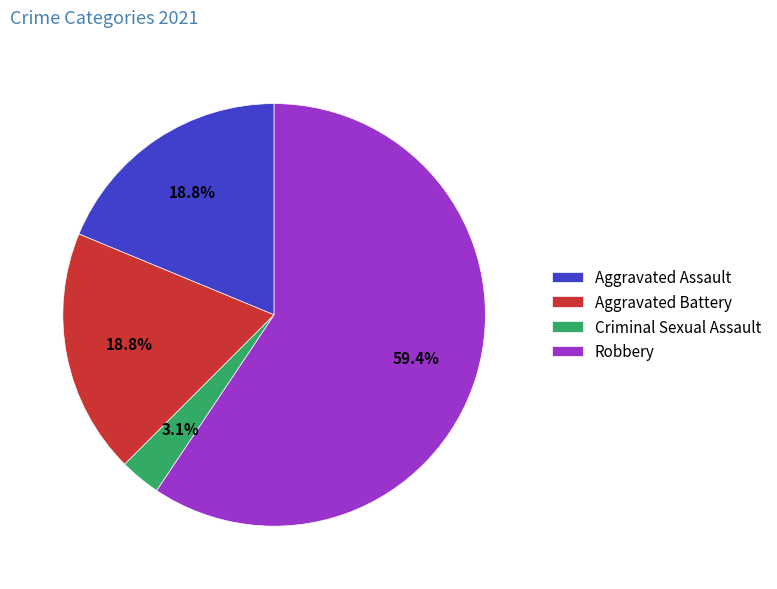

Approximately how many times larger is the value at Aggravated Assault compared to Robbery?

0.3